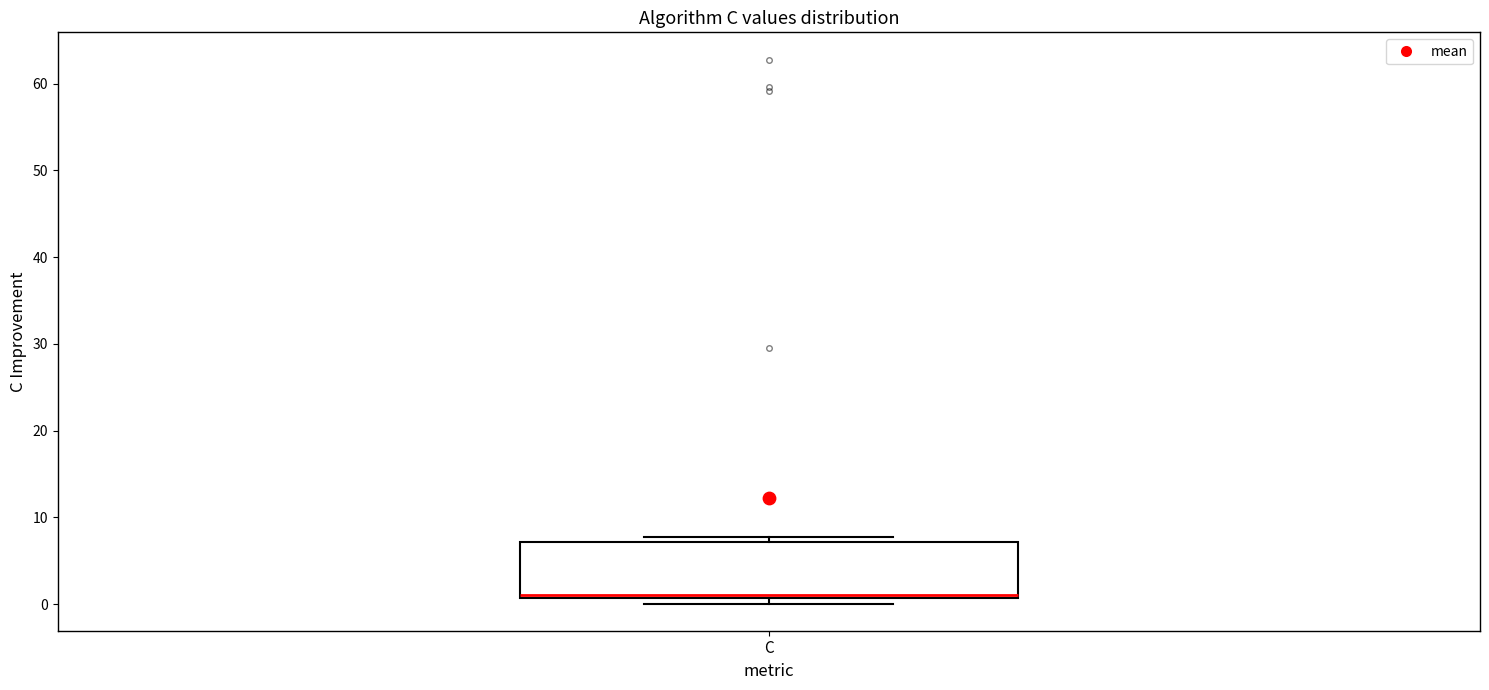

Read this box plot against the y-axis: the position of the median line, the range covered by the box, and the ends of both whiskers. The values are not printed on the chart, so give them approximately, as read against the axis.

median 1 (just above the box's lower edge), box 1 to 7, whiskers 0 to 8